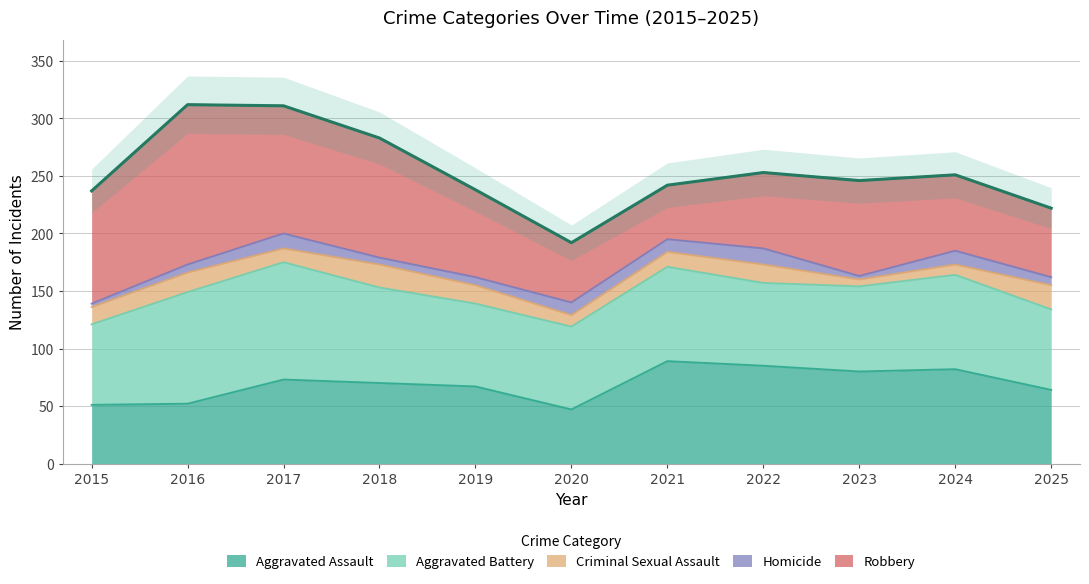

Is the value of Aggravated Assault at 2024 greater than the value of Criminal Sexual Assault at 2020?

Yes